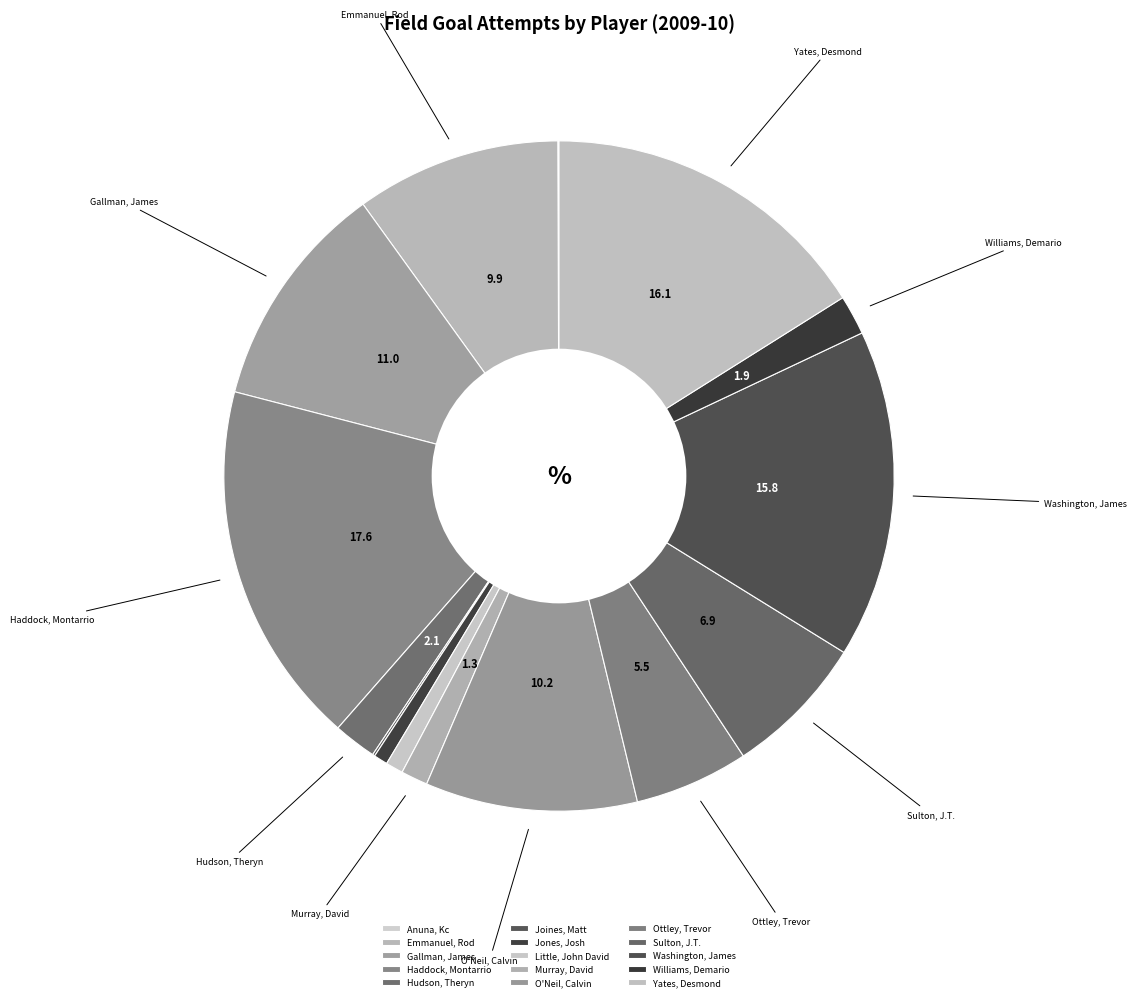

What is the total percentage of Anuna, Kc and Haddock, Montarrio?

17.6%